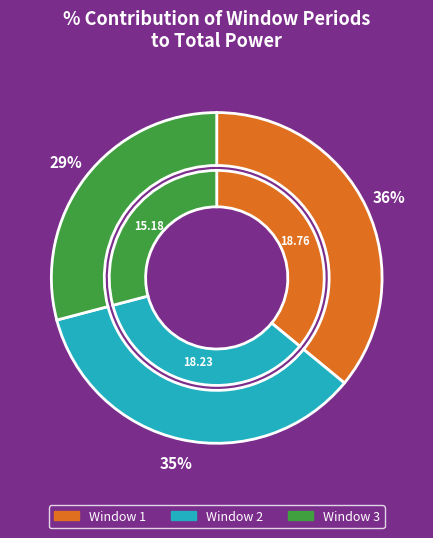

What percentage do 2 and 3 together represent?

64.0%